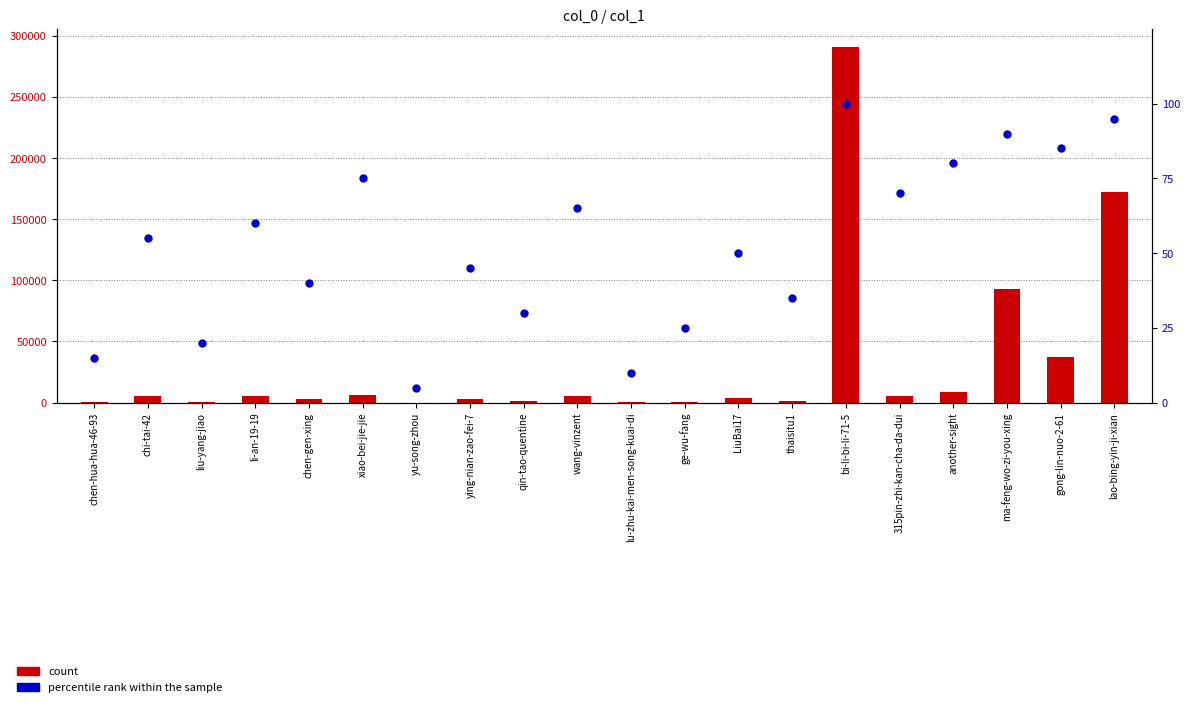

Which series contains the highest Y value?

col_1 count